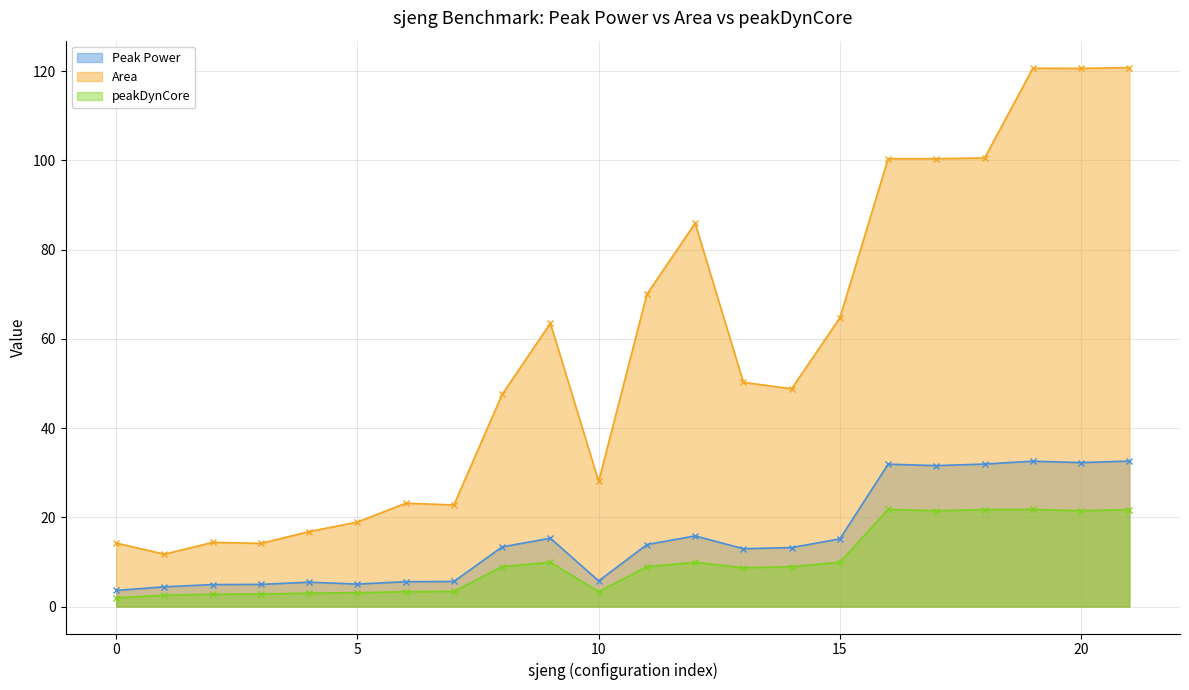

List the labels in order of peakDynCore value, smallest first.

0, 1, 2, 3, 4, 5, 6, 10, 7, 13, 8, 11, 14, 9, 12, 15, 17, 20, 18, 21, 16, 19